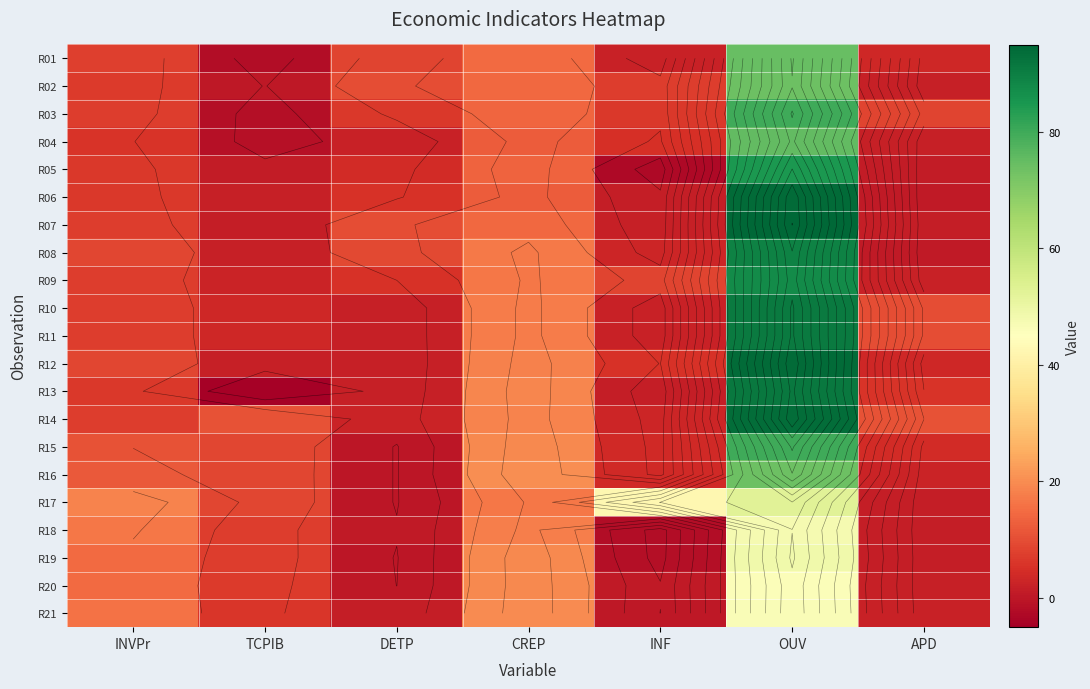

Is the value of R16 at INF greater than the value of R08 at INF?

Yes